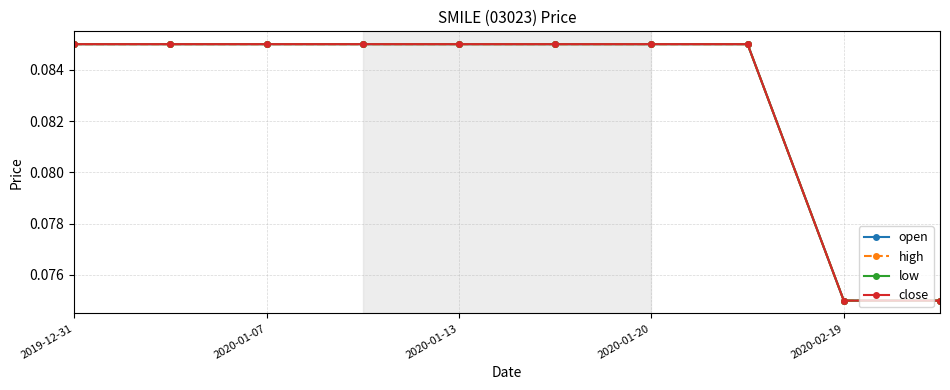

True or false: high and low cross at least once.

False